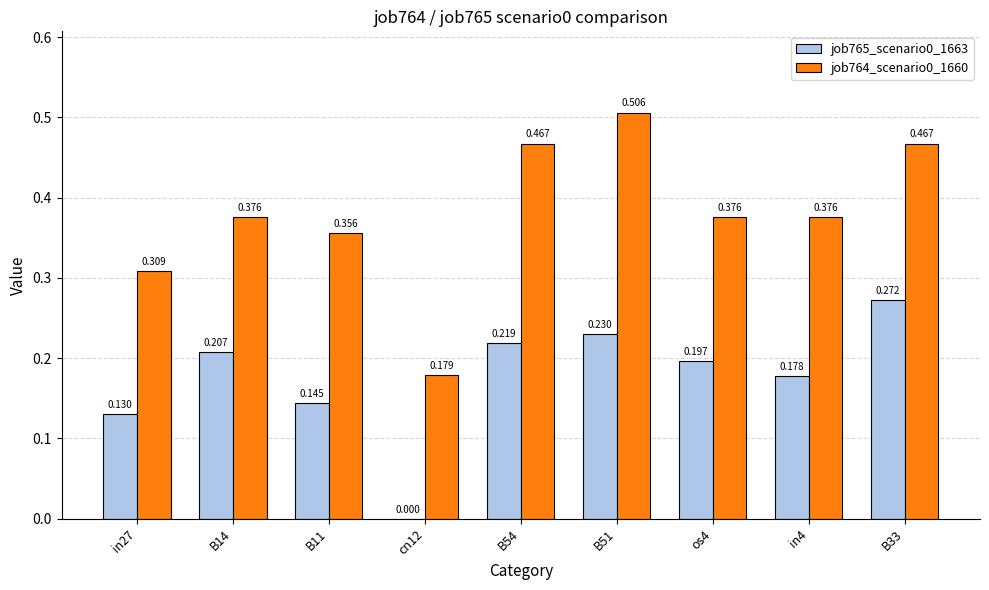

Is the value of job764_scenario0_1660 at B11 greater than the value of job765_scenario0_1663 at B54?

Yes